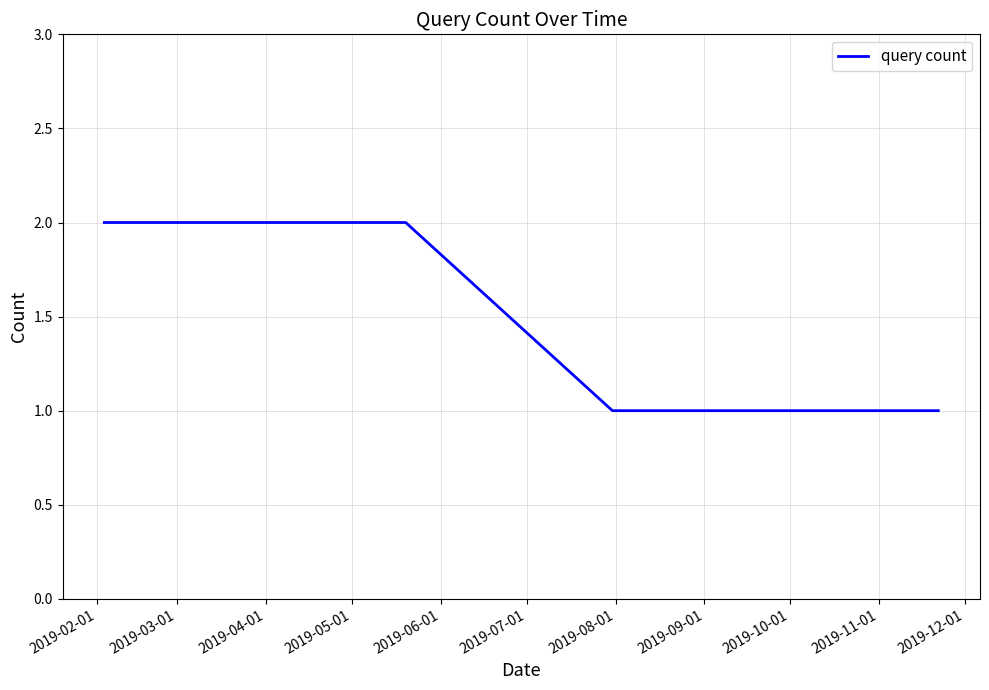

True or false: the data has more than 2 interior local peaks.

False